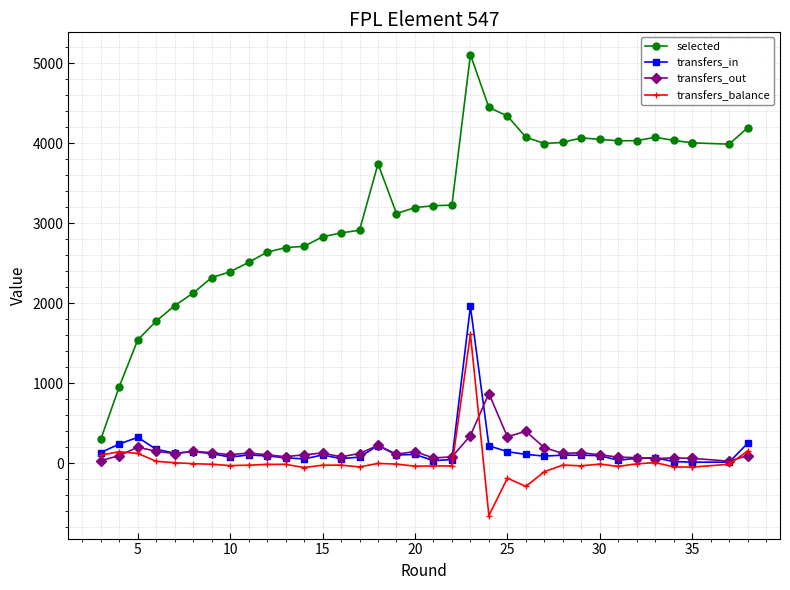

How many data points in transfers_balance are less than -22?

18